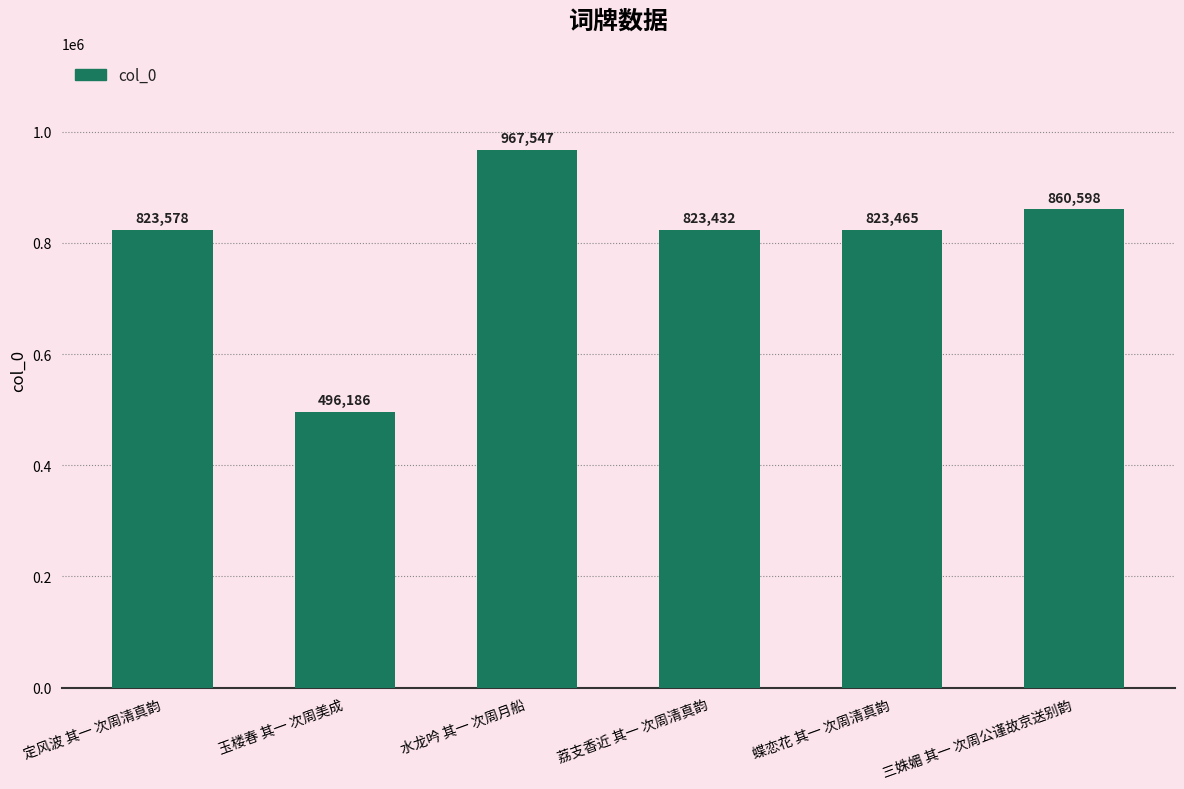

Does the chart contain stacked bars?

No